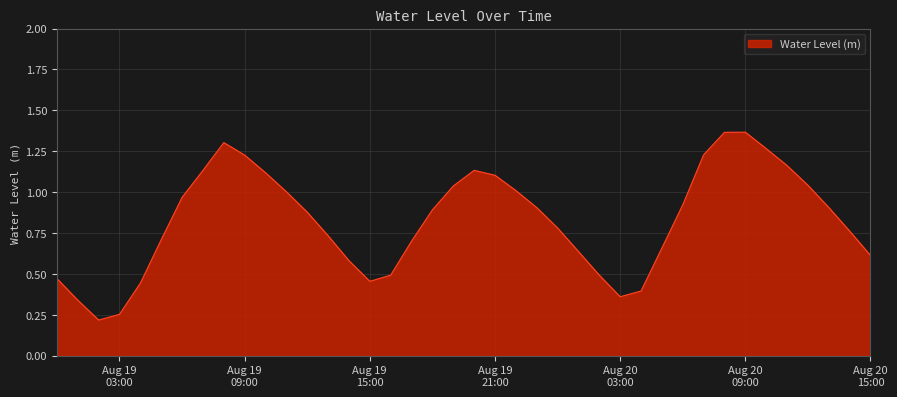

Is this an area chart (filled region under the line)?

Yes